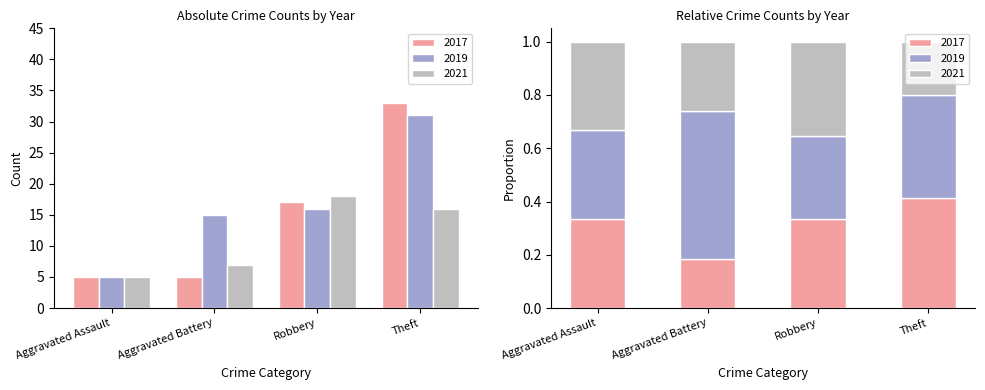

What is the total value across all series at Aggravated Assault?

15